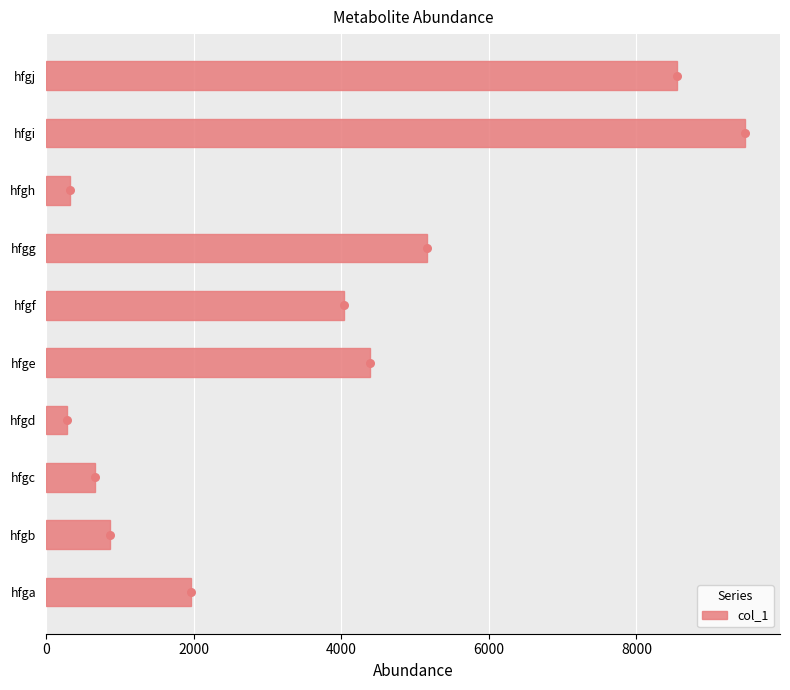

Is it true that col_1 equals 2026 at hfgg?

False